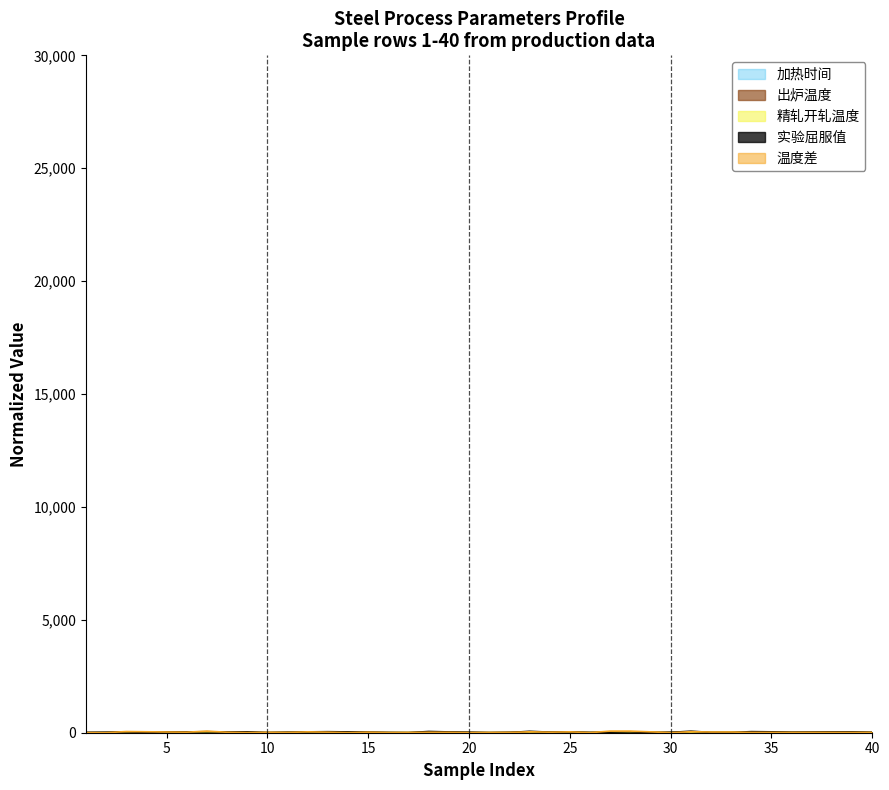

What is the sum of the 出炉温度 values at 2 and 35?

15.0